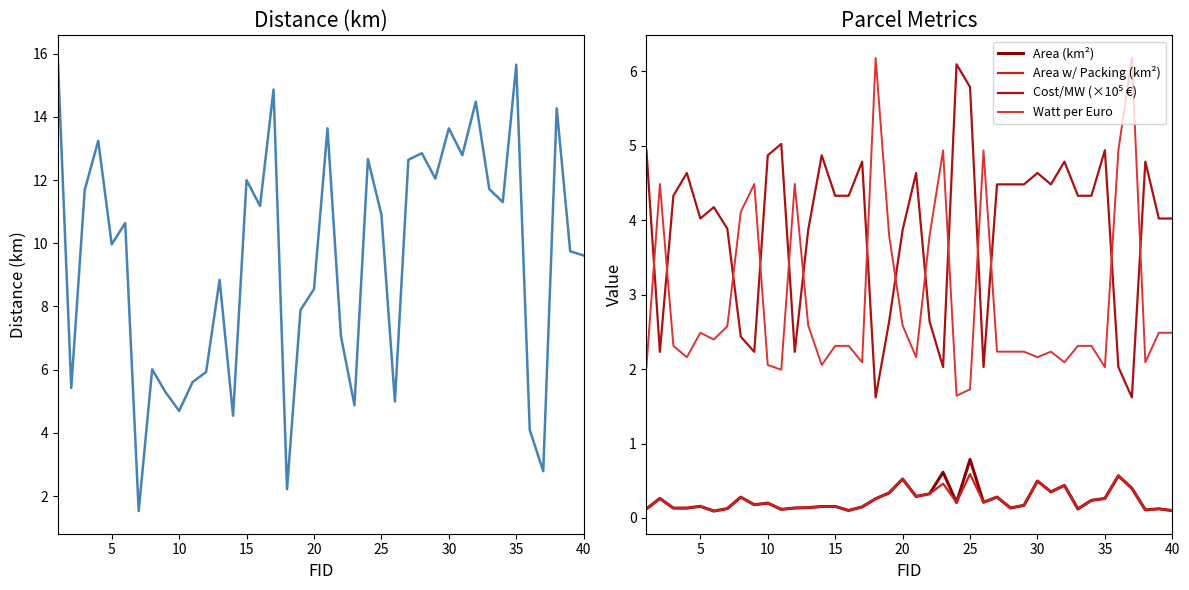

Reading left to right, transcribe all the data shown in this chart.

Distance: 15.9	5.4	11.7	13.2	10.0	10.6	1.5	6.0	5.3	4.7	5.6	5.9	8.8	4.5	12.0	11.2	14.9	2.2	7.9	8.5	13.6	7.1	4.9	12.7	10.9	5.0	12.6	12.8	12.0	13.6	12.8	14.5	11.7	11.3	15.7	4.1	2.8	14.3	9.7	9.6
Area (km²): 0.1	0.3	0.1	0.1	0.2	0.1	0.1	0.3	0.2	0.2	0.1	0.1	0.1	0.2	0.2	0.1	0.1	0.3	0.3	0.5	0.3	0.3	0.6	0.2	0.8	0.2	0.3	0.1	0.2	0.5	0.4	0.4	0.1	0.2	0.3	0.6	0.4	0.1	0.1	0.1
Area w/ Packing (km²): 0.1	0.3	0.1	0.1	0.2	0.1	0.1	0.3	0.2	0.2	0.1	0.1	0.1	0.2	0.2	0.1	0.1	0.3	0.3	0.5	0.3	0.3	0.5	0.2	0.6	0.2	0.3	0.1	0.2	0.5	0.4	0.4	0.1	0.2	0.3	0.6	0.4	0.1	0.1	0.1
Cost/MW (×10⁵ €): 4.9	2.2	4.3	4.6	4.0	4.2	3.9	2.4	2.2	4.9	5.0	2.2	3.9	4.9	4.3	4.3	4.8	1.6	2.6	3.9	4.6	2.6	2.0	6.1	5.8	2.0	4.5	4.5	4.5	4.6	4.5	4.8	4.3	4.3	4.9	2.0	1.6	4.8	4.0	4.0
Watt per Euro: 2.0	4.5	2.3	2.2	2.5	2.4	2.6	4.1	4.5	2.1	2.0	4.5	2.6	2.1	2.3	2.3	2.1	6.2	3.8	2.6	2.2	3.8	4.9	1.6	1.7	4.9	2.2	2.2	2.2	2.2	2.2	2.1	2.3	2.3	2.0	4.9	6.2	2.1	2.5	2.5